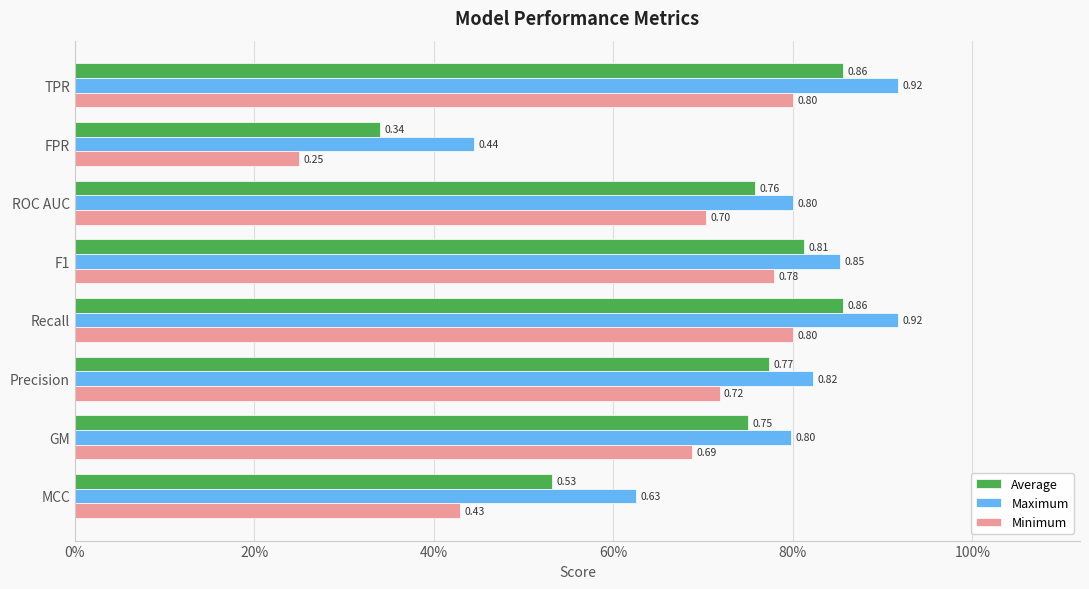

What are all the series names shown in the legend?

Average, Maximum, Minimum